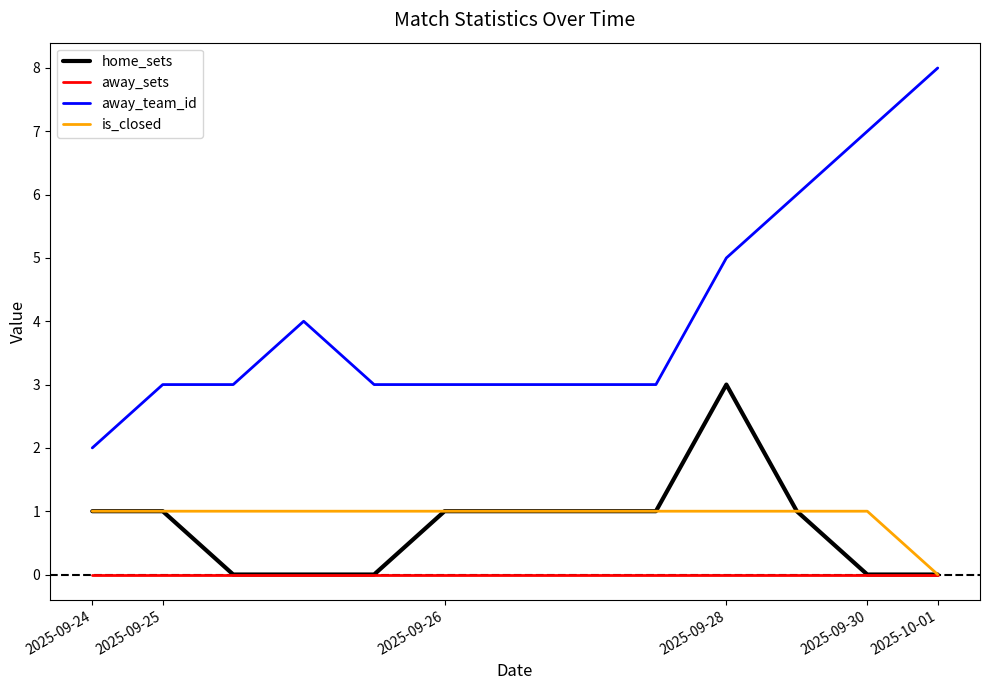

What is the difference between the maximum and minimum values in the home_sets series?

3